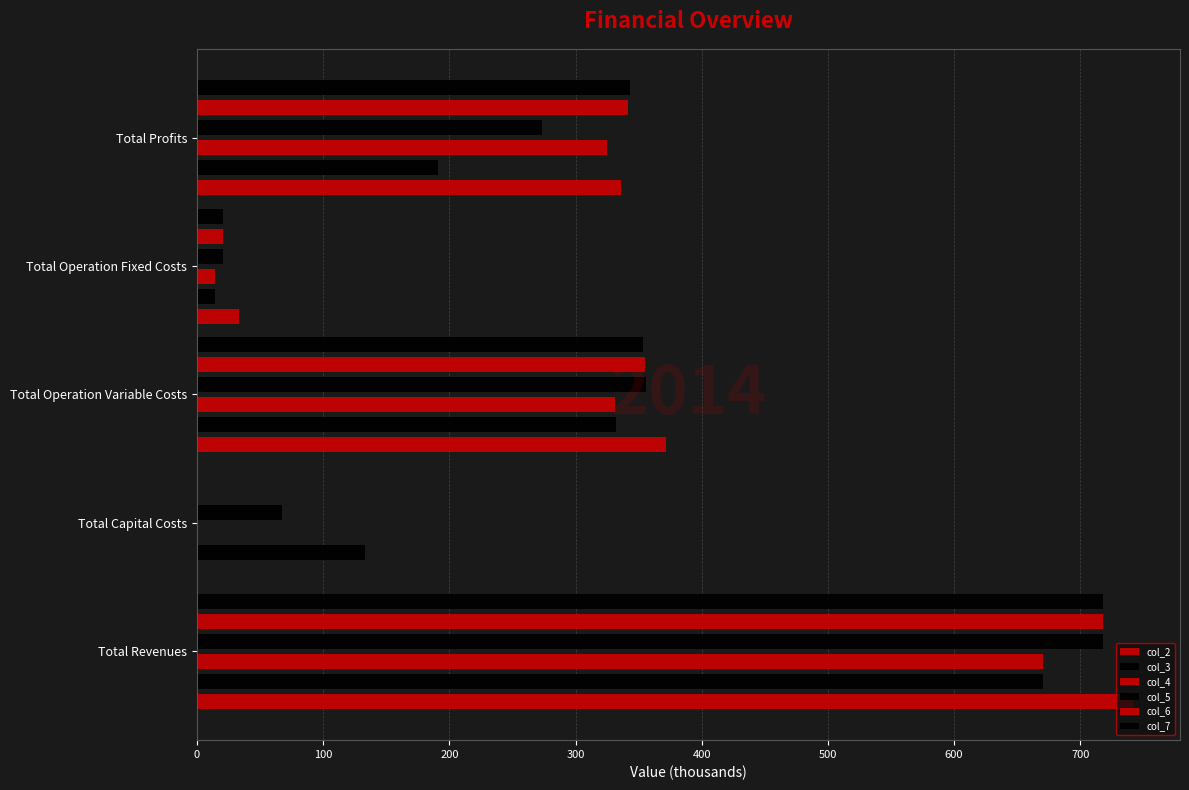

The col_6 series shows 717.8 at 0. True or false?

True